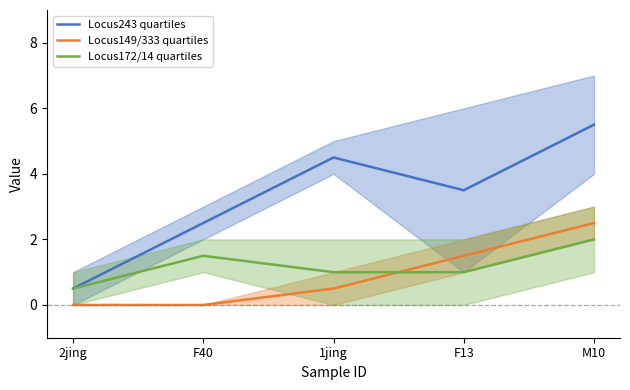

Is it true that Locus172/14 quartiles equals 2.0 at M10?

True